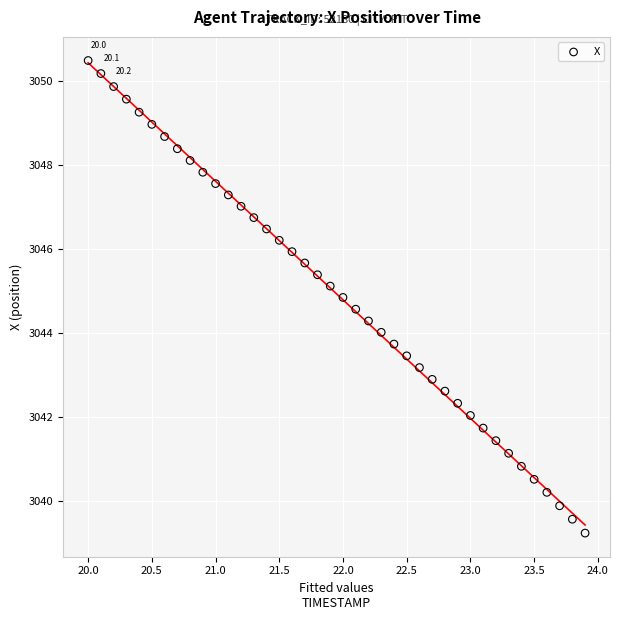

What is the range of X values (max minus min)?

3.9